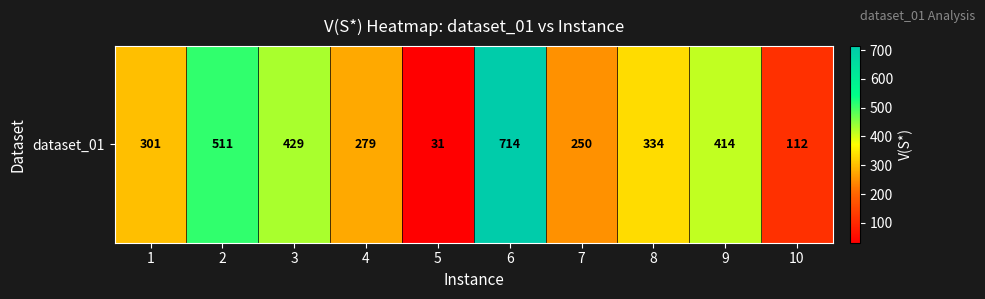

What is the minimum value shown in the chart?

31